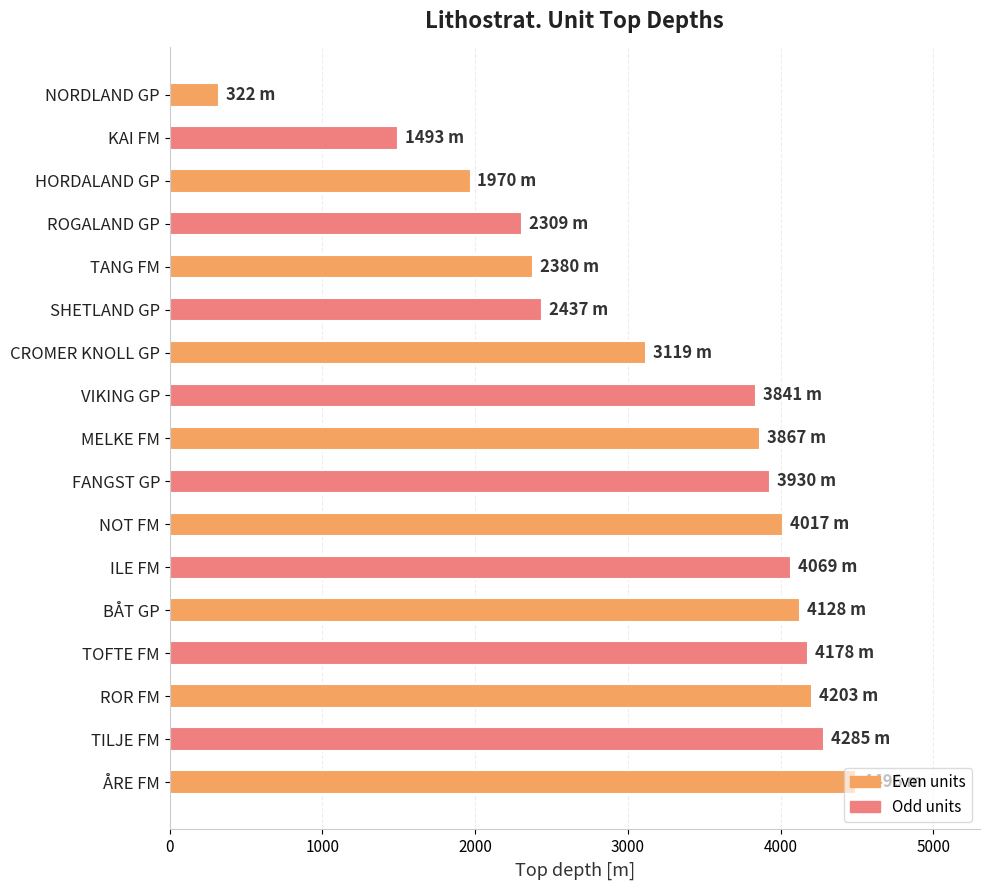

What is the average value?

3238